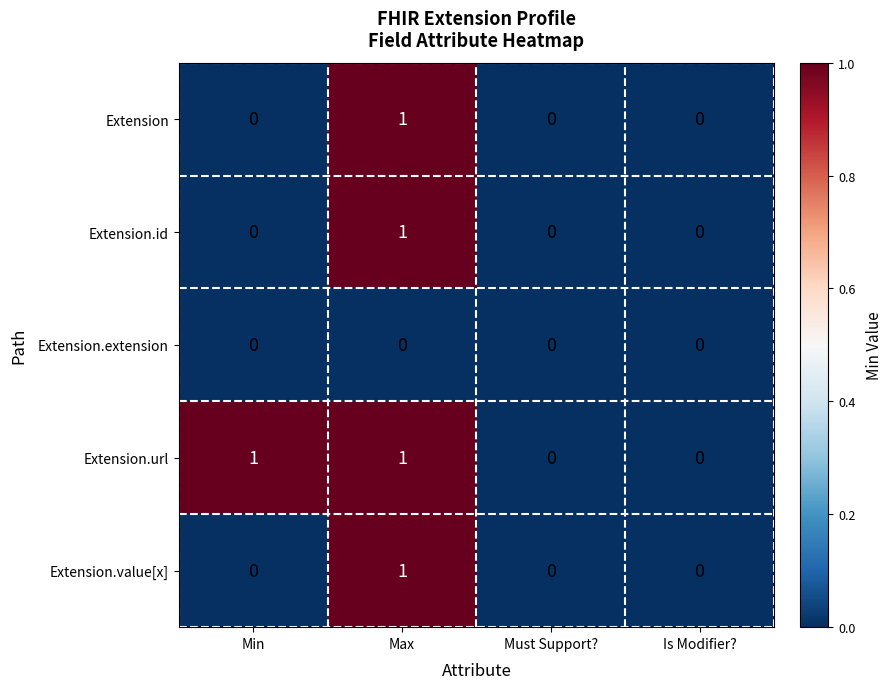

Reading left to right, list all the values displayed in this chart.

Extension: Min=0	Max=1	Must Support?=0	Is Modifier?=0
Extension.id: Min=0	Max=1	Must Support?=0	Is Modifier?=0
Extension.extension: Min=0	Max=0	Must Support?=0	Is Modifier?=0
Extension.url: Min=1	Max=1	Must Support?=0	Is Modifier?=0
Extension.value[x]: Min=0	Max=1	Must Support?=0	Is Modifier?=0